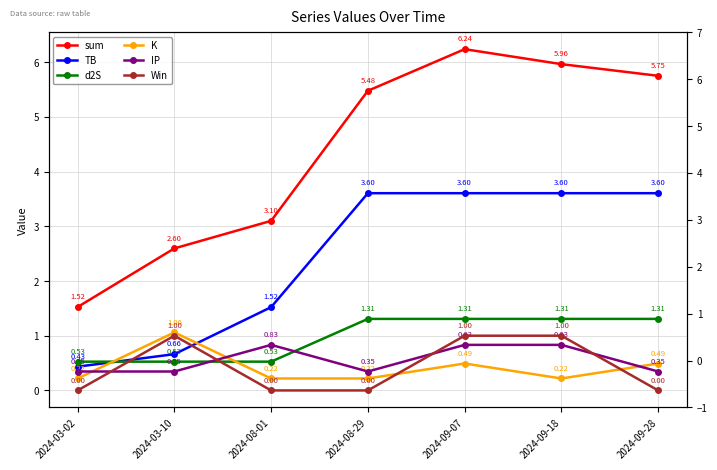

Which category has the lowest value in the sum series?

2024-03-02